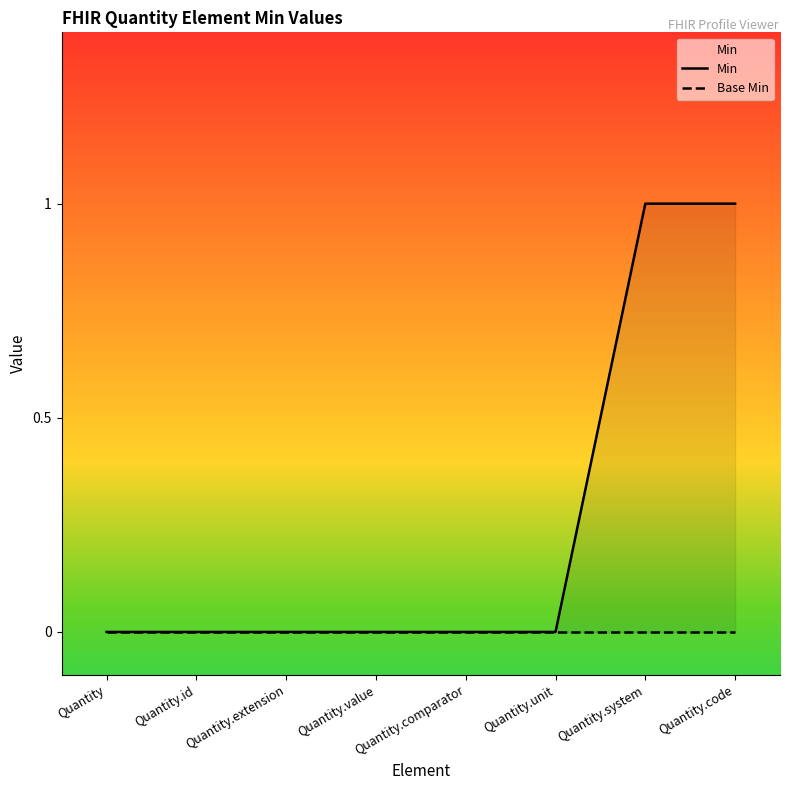

At which category does the chart reach its peak across all series?

Quantity.system